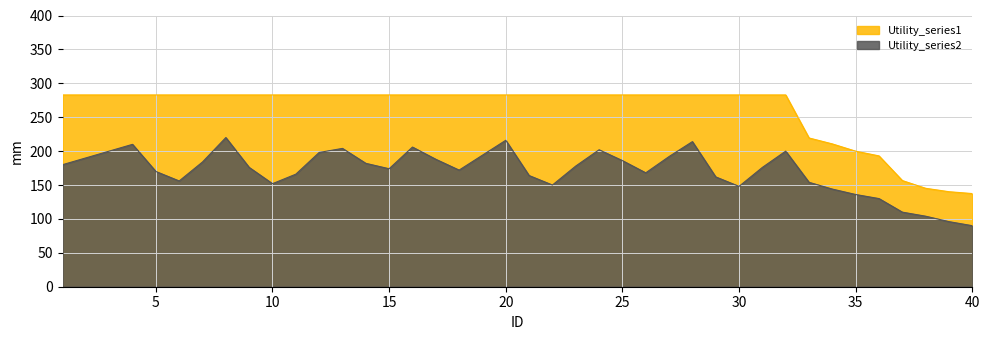

True or false: Utility_series1 and Utility_series2 cross at least once.

False